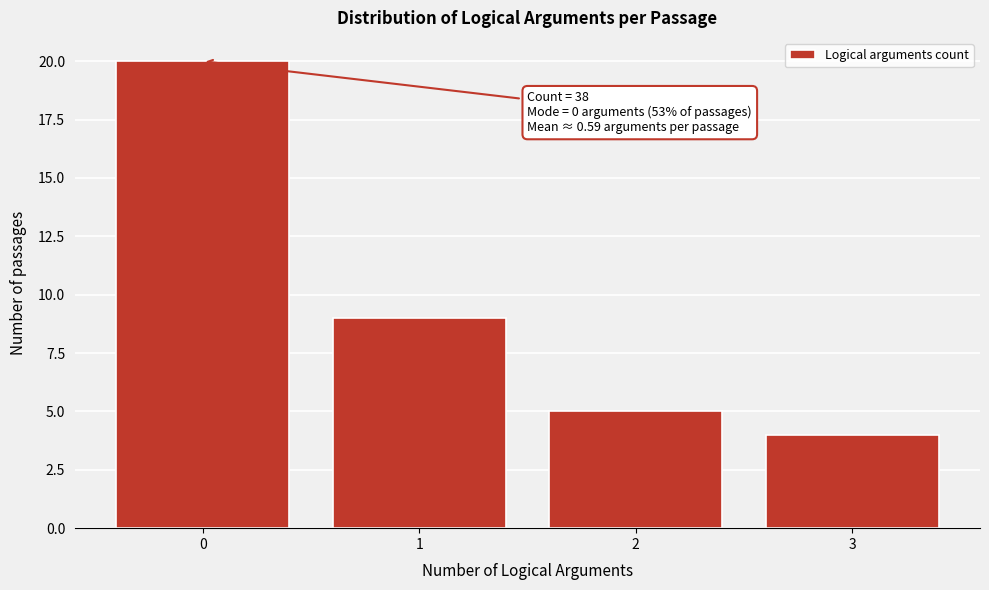

Reading left to right, list all the values displayed in this chart.

0=20	1=9	2=5	3=4